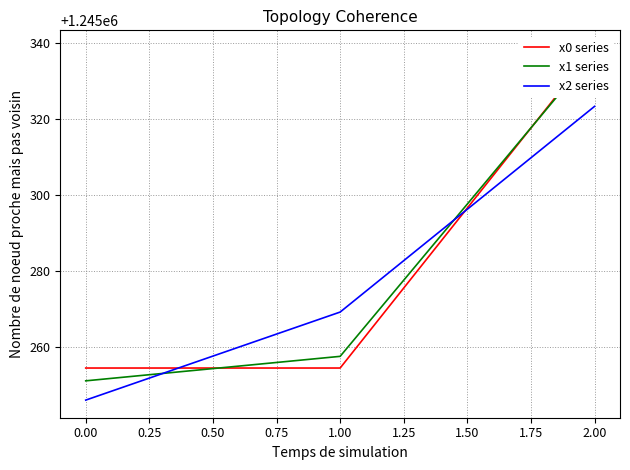

The x2 series series shows 474982.7 at 0.00. True or false?

False